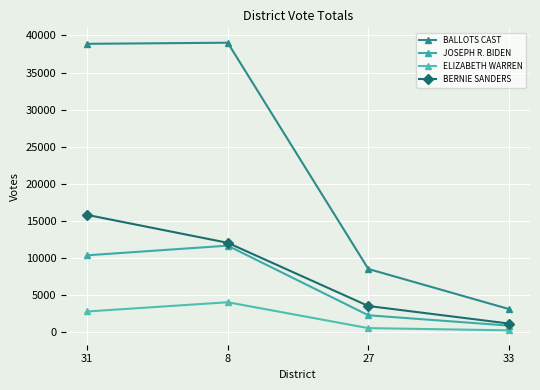

At which category does the chart reach its minimum across all series?

33